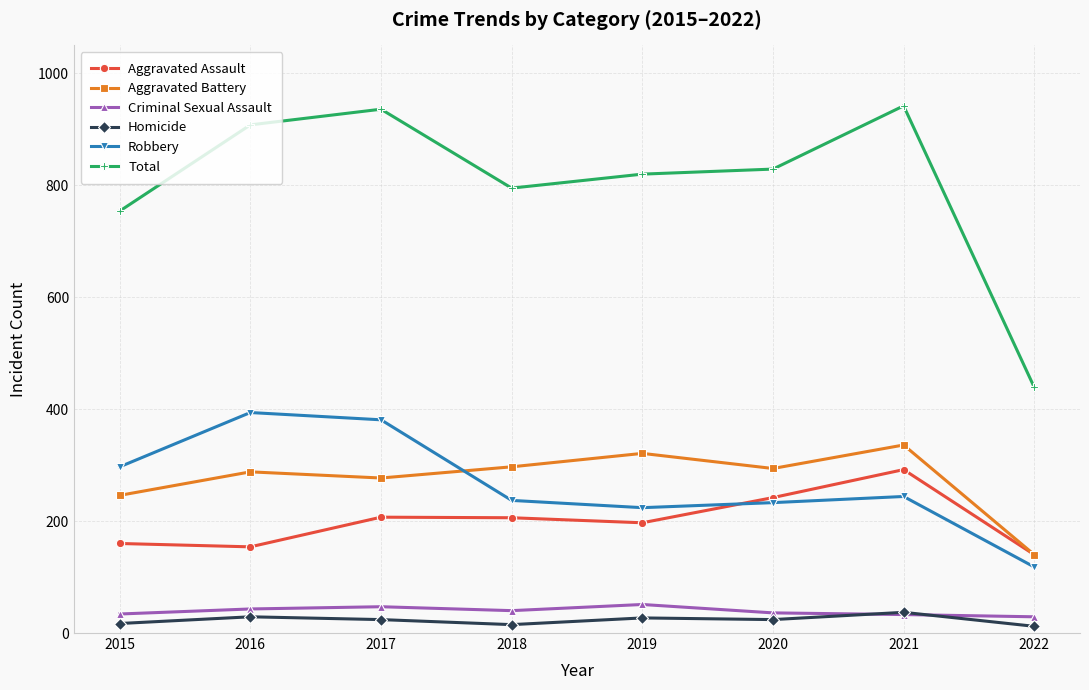

What is the total value across all series at 2018?

1590